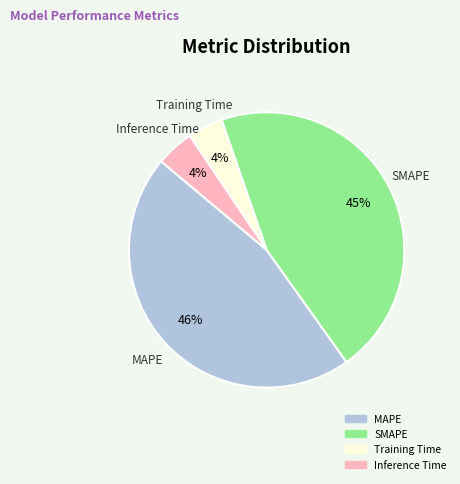

Which has a higher value, SMAPE or Training Time?

SMAPE